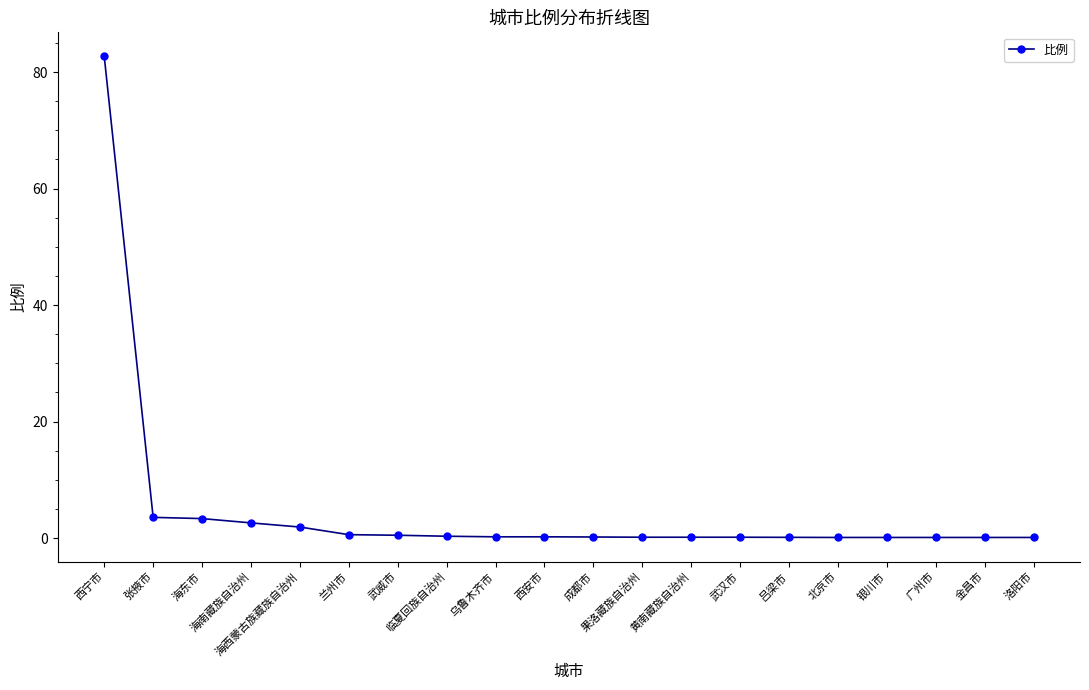

What is the maximum value shown in the chart?

82.7